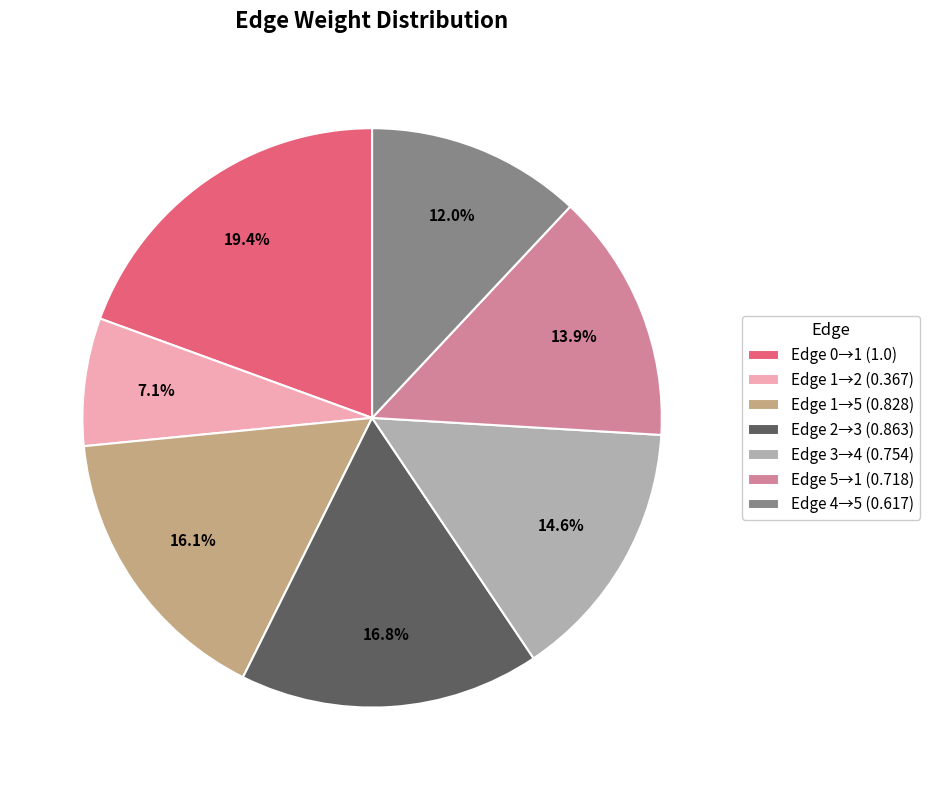

Is the sum of Edge 1→5 (0.828) and Edge 3→4 (0.754) greater than half?

No